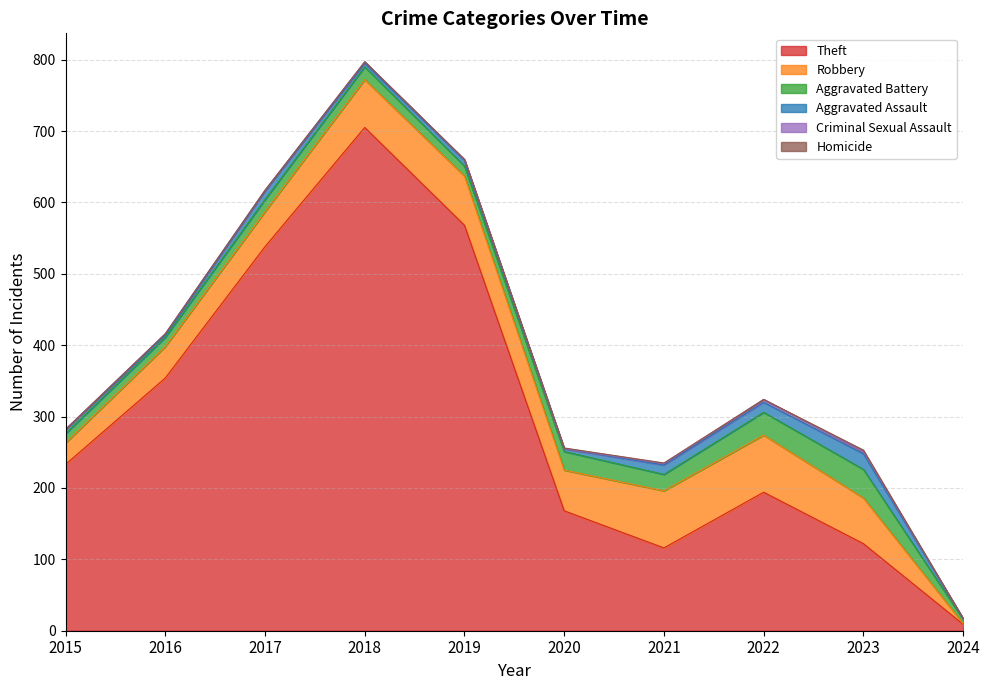

List the series in order of their peak value, highest first.

Theft, Robbery, Aggravated Battery, Aggravated Assault, Criminal Sexual Assault, Homicide